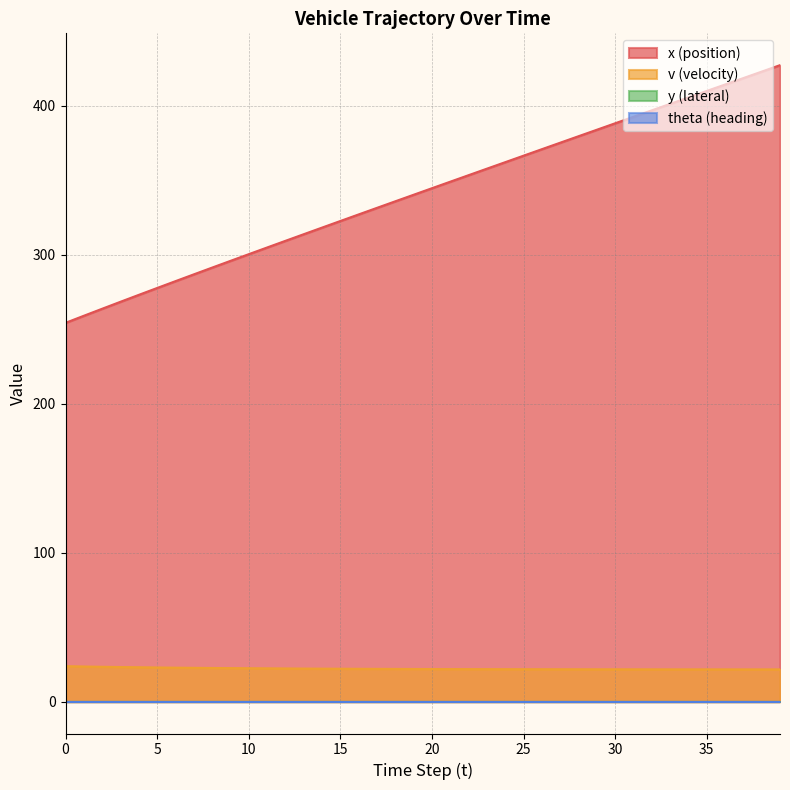

How many lines are shown in the chart?

4